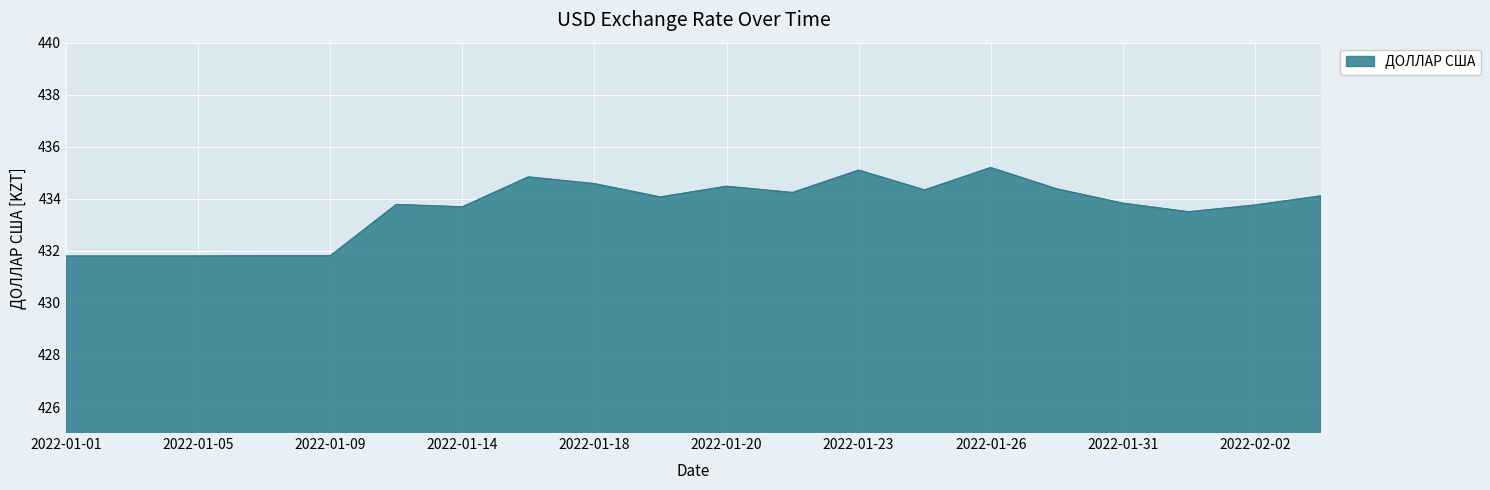

What is the difference between the maximum and minimum values?

3.4